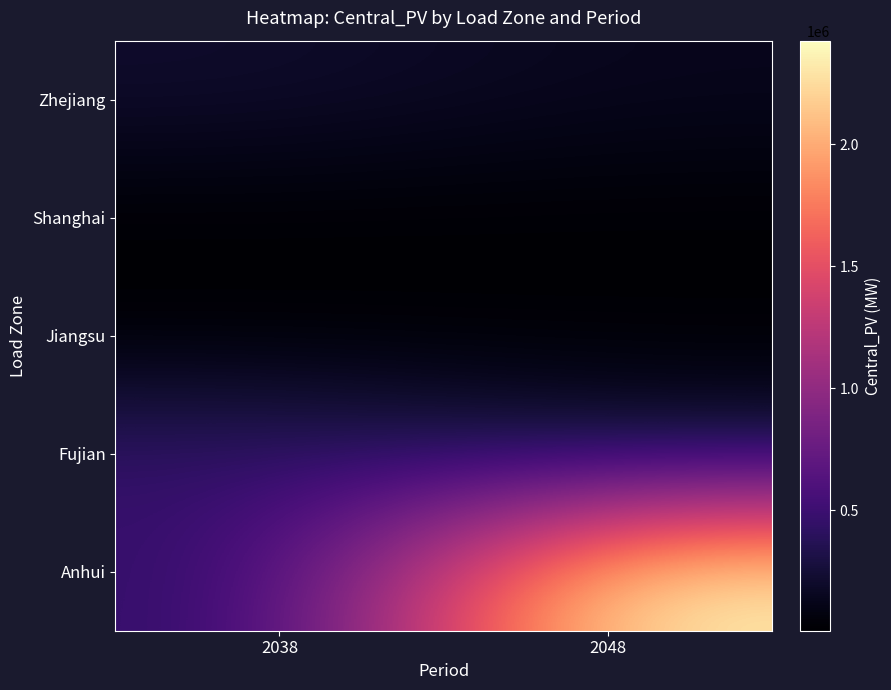

Reading left to right, list all the values displayed in this chart.

Anhui: 2038=395024.2	2048=2424044.3
Fujian: 2038=474091.5	2048=260713.2
Jiangsu: 2038=7460.0	2048=13667.7
Shanghai: 2038=7287.1	2048=9570.1
Zhejiang: 2038=212016.7	2048=135585.6